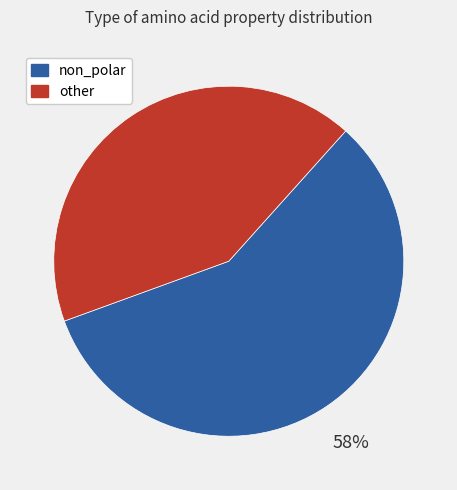

To the nearest percent, what is the average slice percentage?

50%